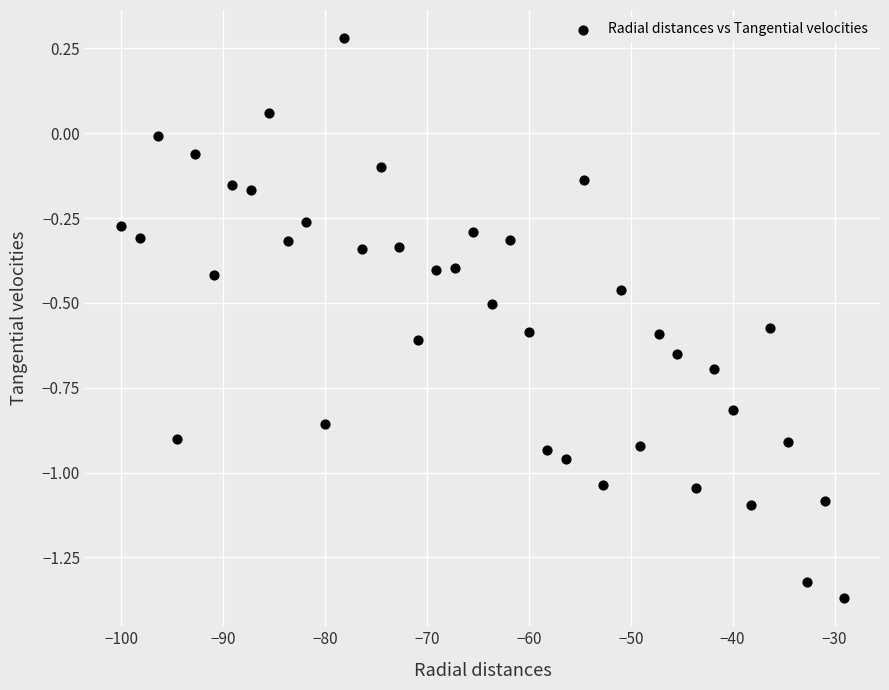

What is the range of X values (max minus min)?

70.9